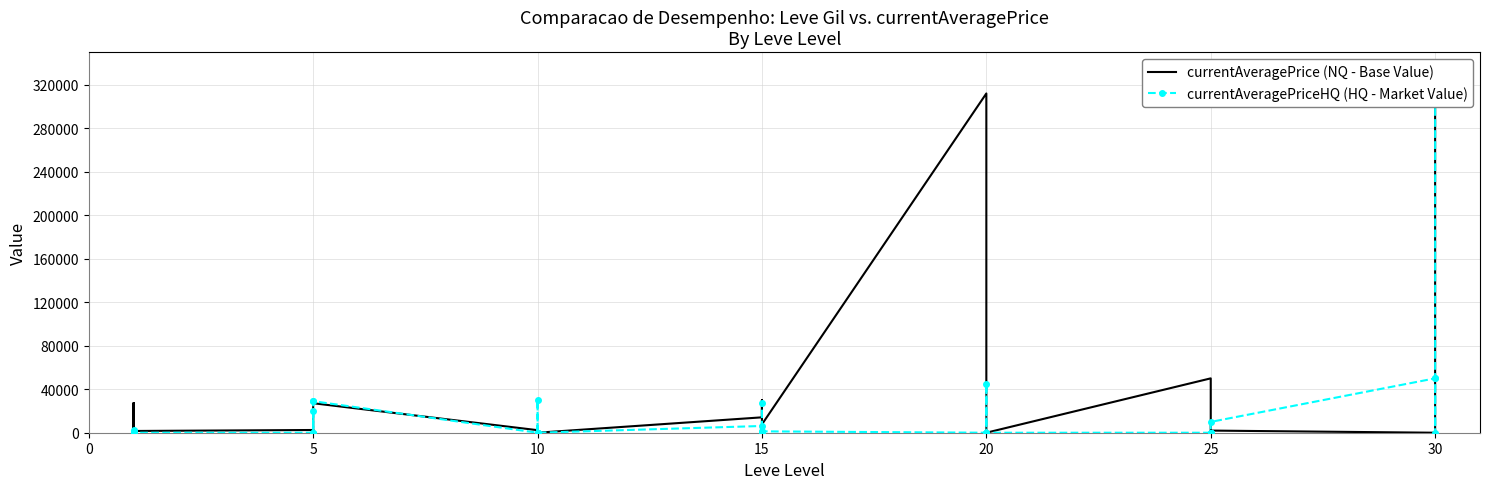

How many values in the currentAveragePriceHQ (HQ - Market Value) series exceed 0?

14